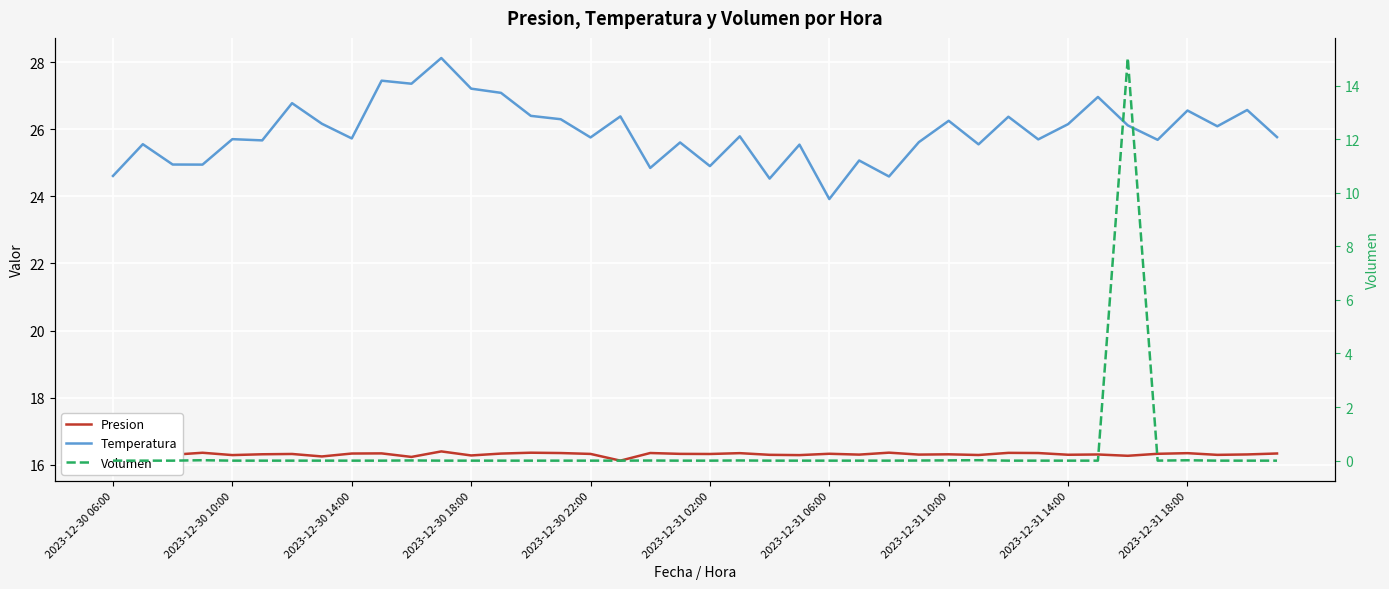

Count the number of categories in the chart.

40